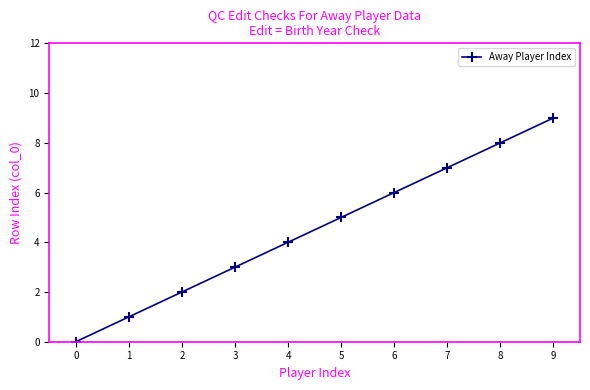

List the labels in order of value, smallest first.

0, 1, 2, 3, 4, 5, 6, 7, 8, 9